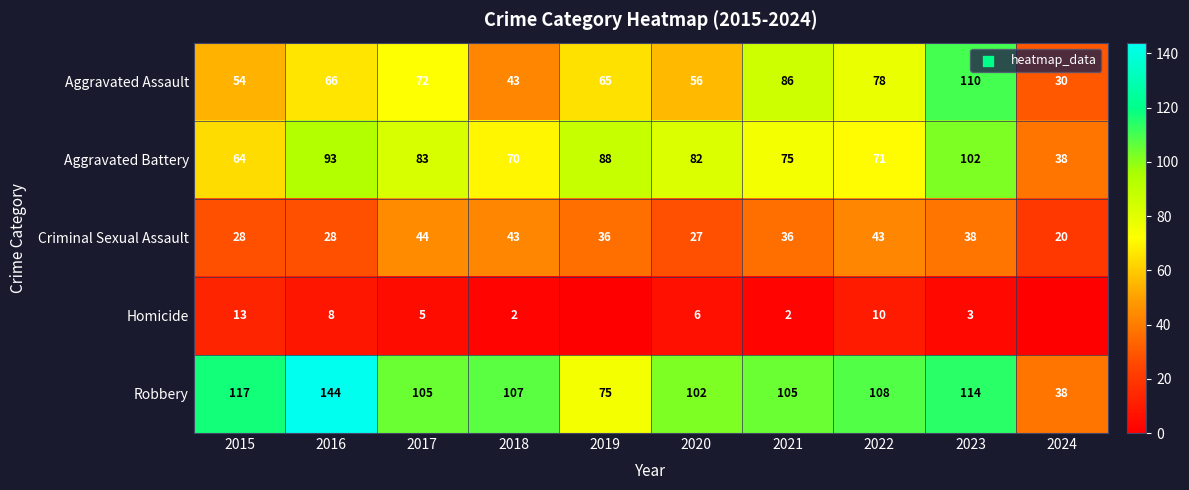

What is the total value across all series at 2020?

273